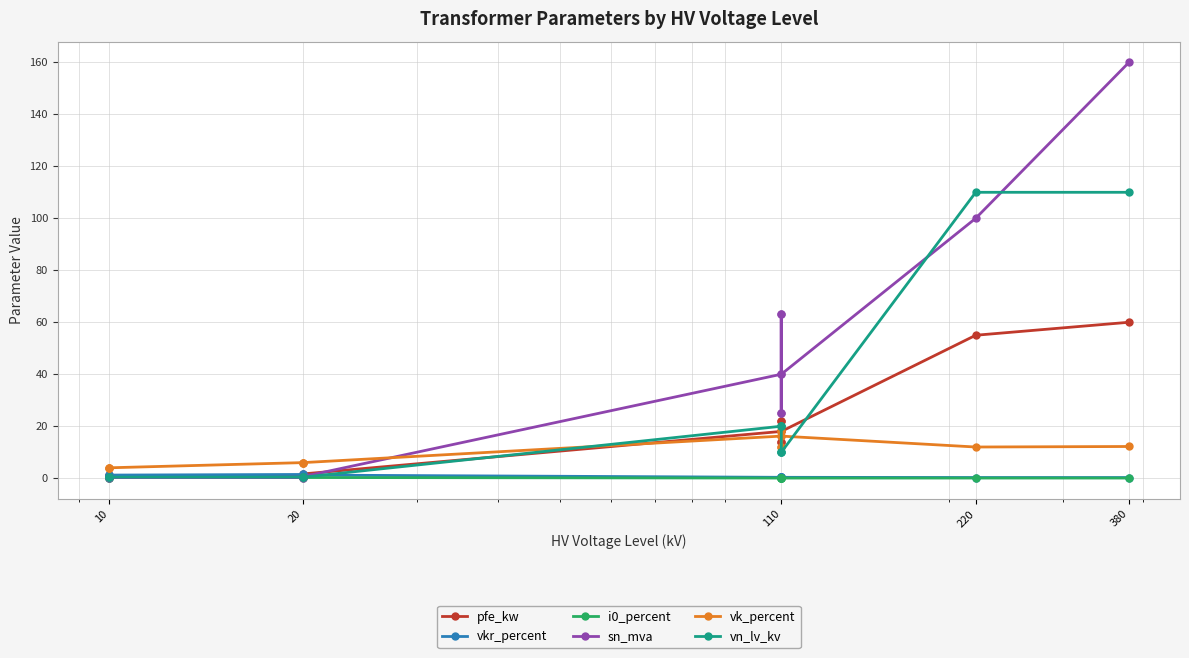

Reading right to left, transcribe all the data shown in this chart.

pfe_kw: 60.0	55.0	18.0	14.0	22.0	14.0	22.0	18.0	1.6	1.4	0.8	0.6	1.2	0.9
vkr_percent: 0.2	0.3	0.3	0.4	0.3	0.4	0.3	0.3	1.2	1.4	1.4	1.2	1.1	1.3
i0_percent: 0.1	0.1	0.1	0.1	0.0	0.1	0.0	0.1	0.3	0.3	0.3	0.2	0.2	0.2
sn_mva: 160.0	100.0	40.0	25.0	63.0	25.0	63.0	40.0	0.6	0.4	0.2	0.2	0.6	0.4
vk_percent: 12.2	12.0	16.2	12.0	18.0	12.0	18.0	16.2	6.0	6.0	6.0	4.0	4.0	4.0
vn_lv_kv: 110.0	110.0	10.0	10.0	10.0	20.0	20.0	20.0	0.4	0.4	0.4	0.4	0.4	0.4